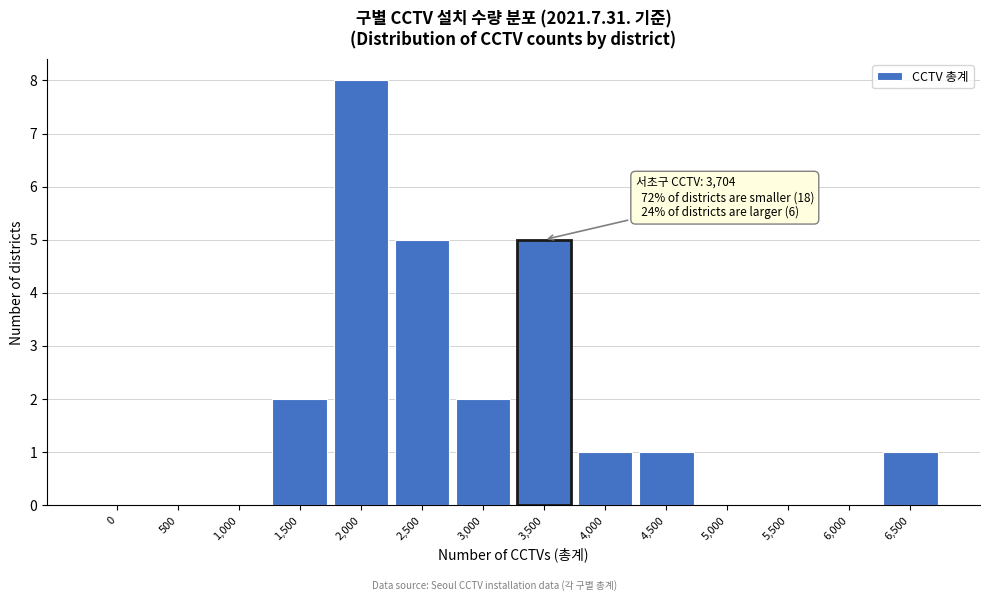

Reading left to right, what are all the values shown in this chart?

0=0	500=0	1,000=0	1,500=2	2,000=8	2,500=5	3,000=2	3,500=5	4,000=1	4,500=1	5,000=0	5,500=0	6,000=0	6,500=1